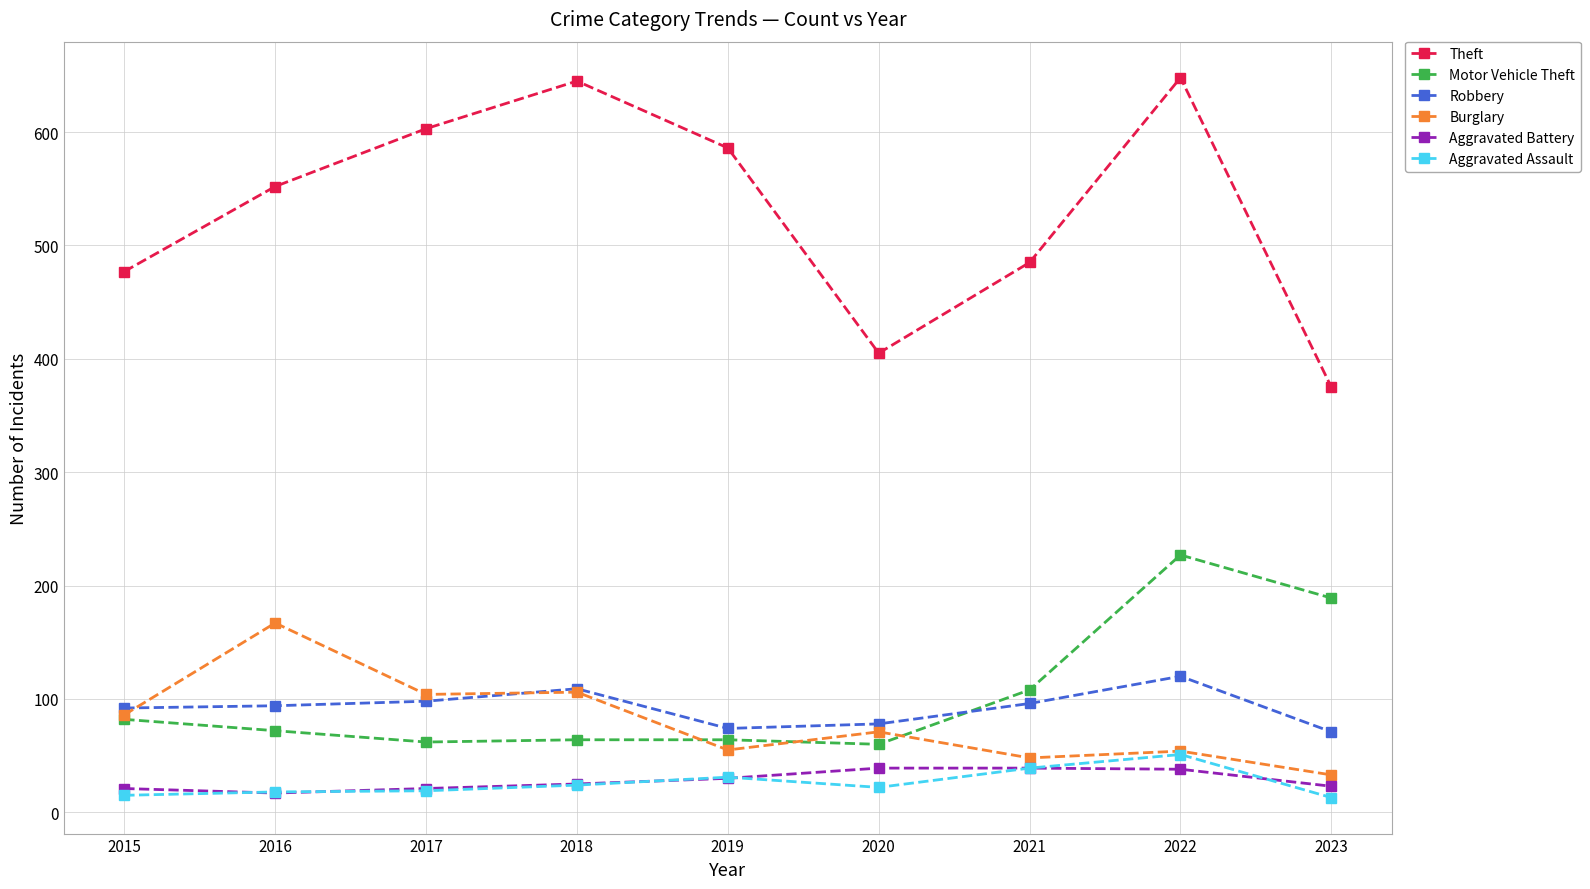

Does the chart have visible grid lines?

Yes